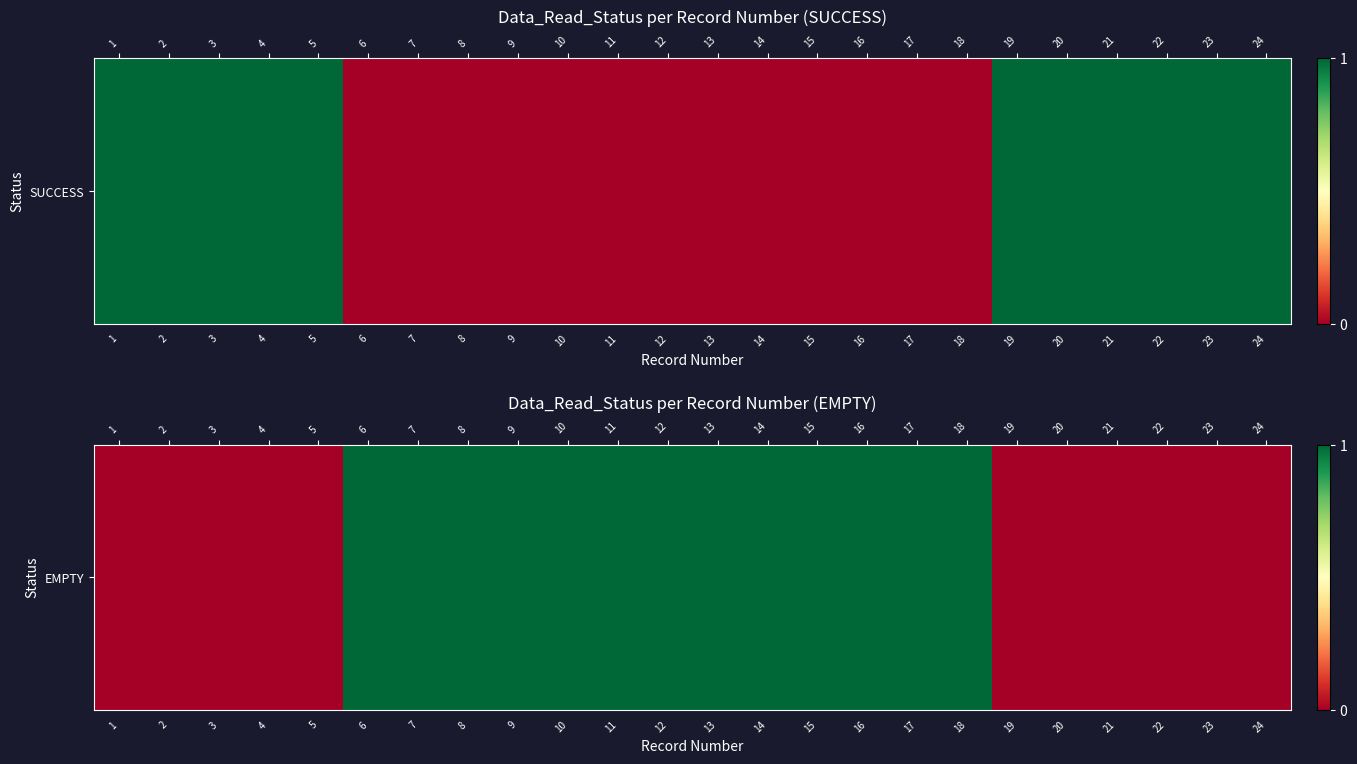

List the labels in order of value, smallest first.

1, 2, 3, 4, 5, 19, 20, 21, 22, 23, 24, 6, 7, 8, 9, 10, 11, 12, 13, 14, 15, 16, 17, 18